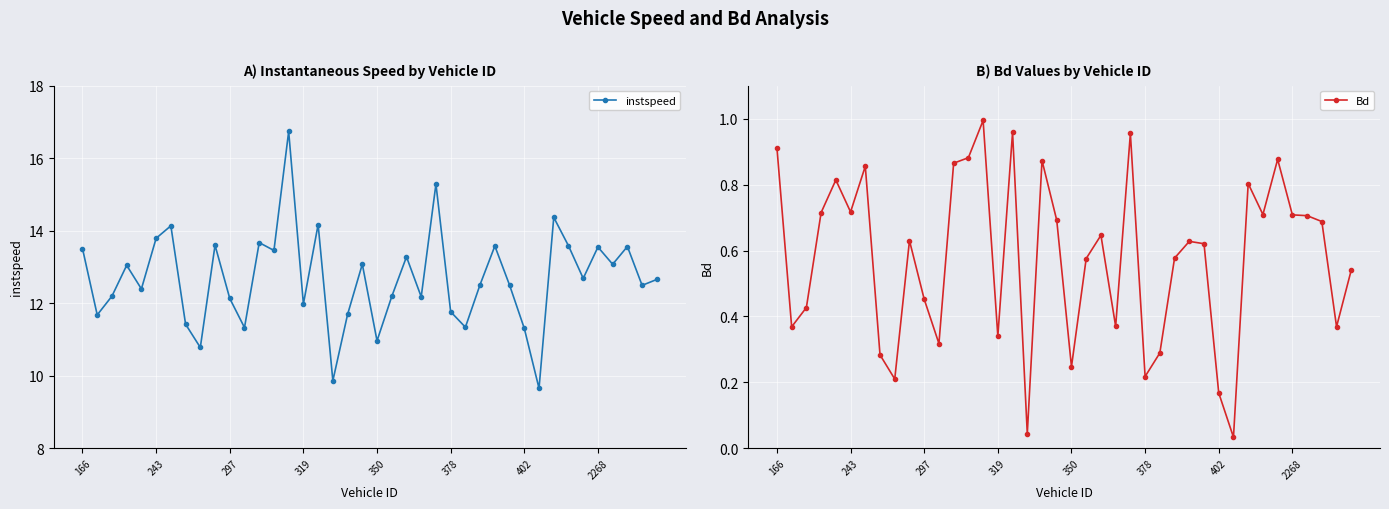

Rank the series by their maximum value, from highest to lowest.

instspeed, Bd